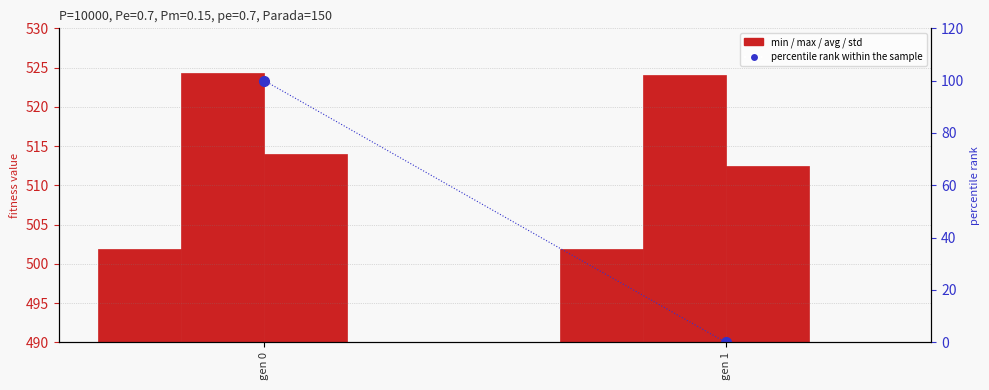

Is the value of percentile rank within the sample at gen 0 greater than the value of std at gen 0?

Yes